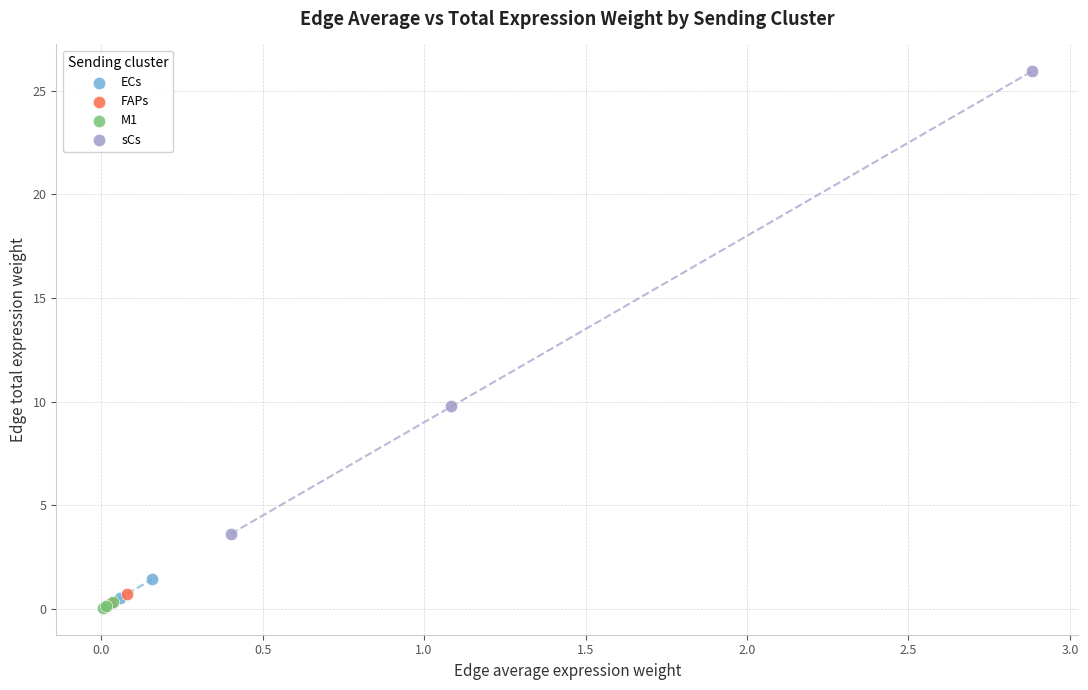

Which series has the largest Y range (max minus min)?

sCs